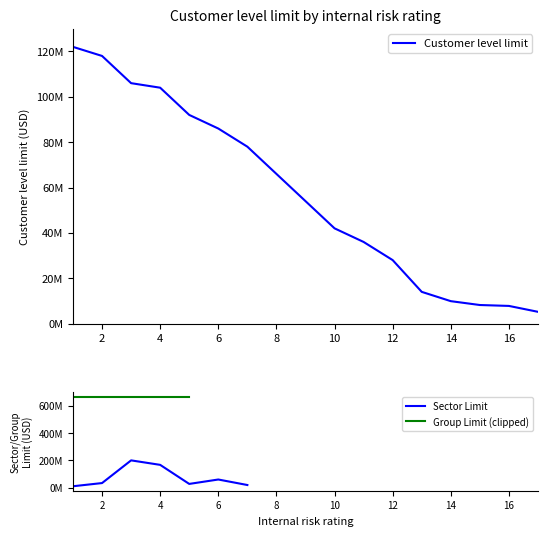

At which label does the data first exceed 54000000?

1